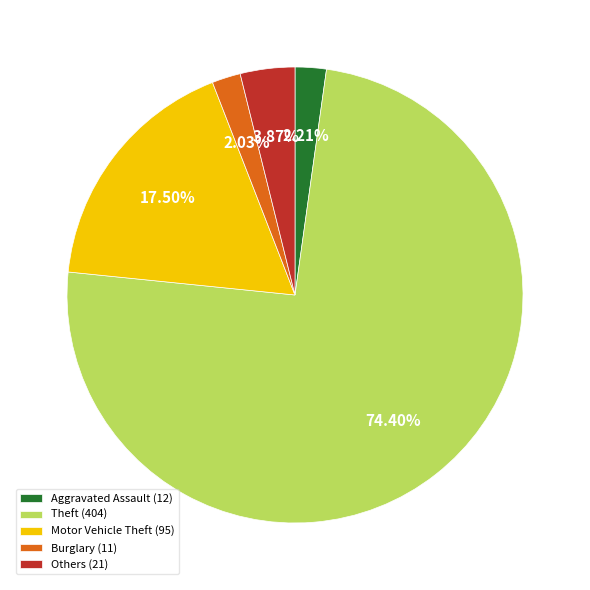

To the nearest percent, what is the average slice percentage?

20%